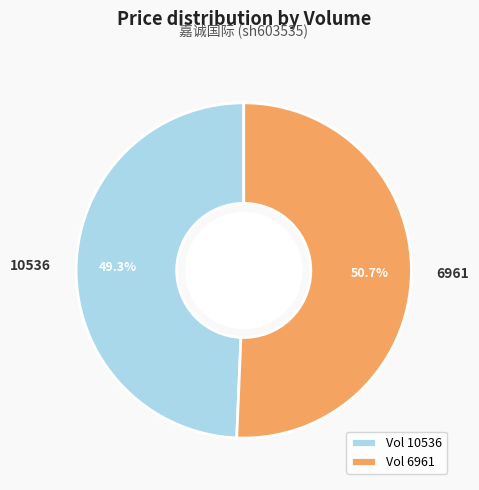

Is there a majority slice in this chart?

Yes